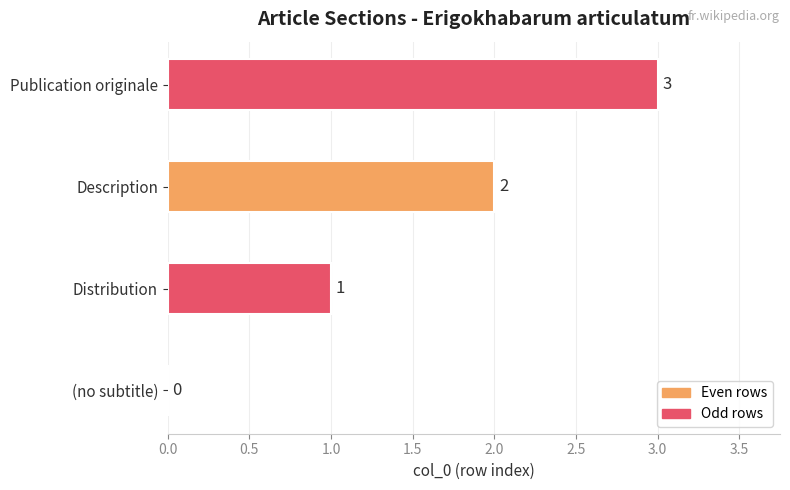

What is the change in value from Description to Publication originale?

+1